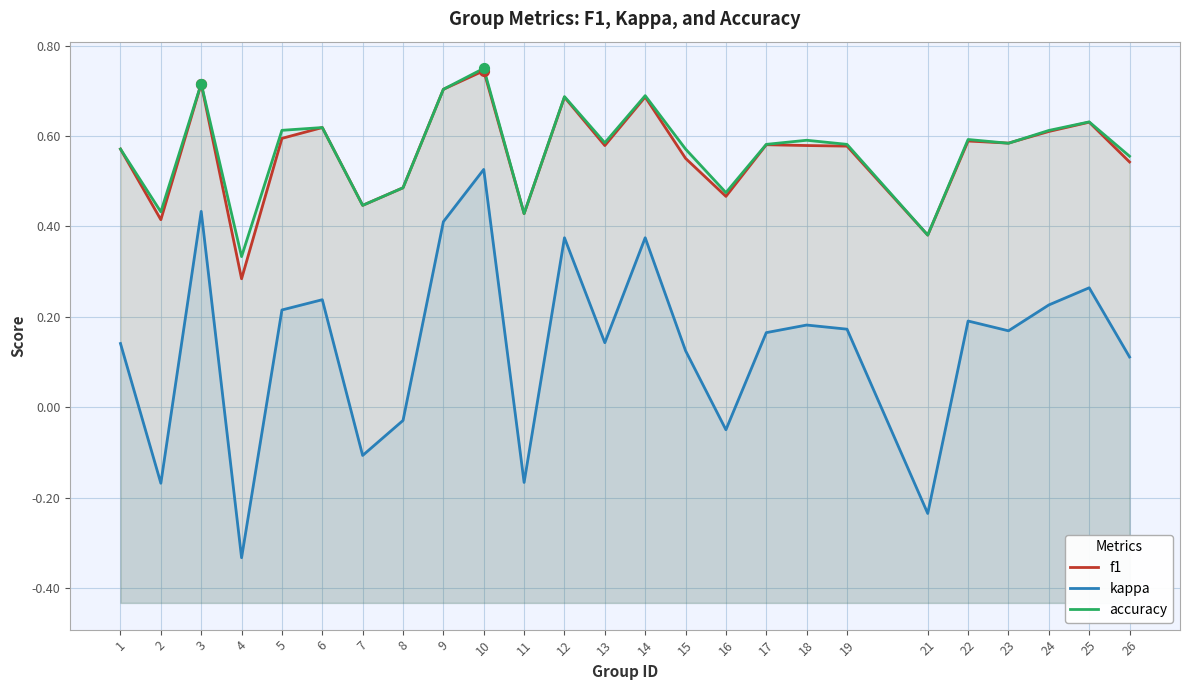

At how many categories does at least one series exceed 0?

25